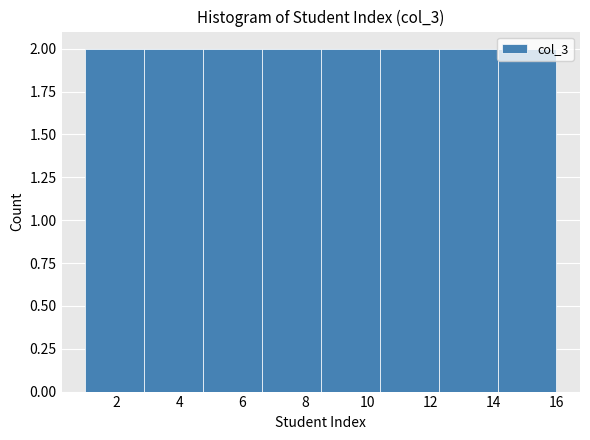

Reading left to right, list every bar in this chart as the range it spans on the x-axis followed by its height. Neither the bar edges nor the heights are printed on the chart, so give them approximately, as read against the axes.

1.0 to 2.8: 2
2.8 to 4.8: 2
4.8 to 6.6: 2
6.6 to 8.6: 2
8.6 to 10.4: 2
10.4 to 12.2: 2
12.2 to 14.2: 2
14.2 to 16.0: 2